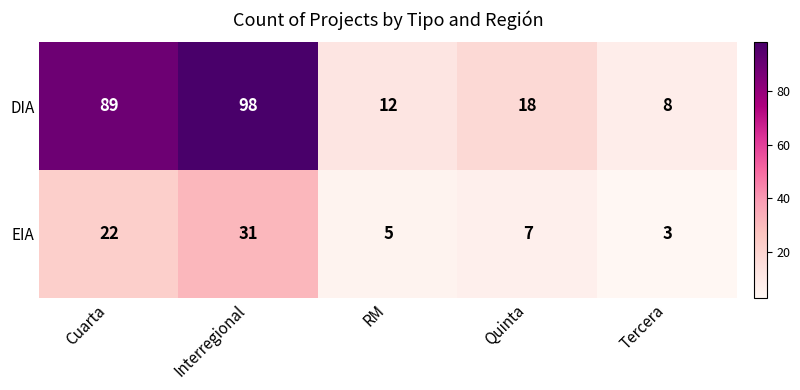

The EIA series shows 1 at Tercera. True or false?

False